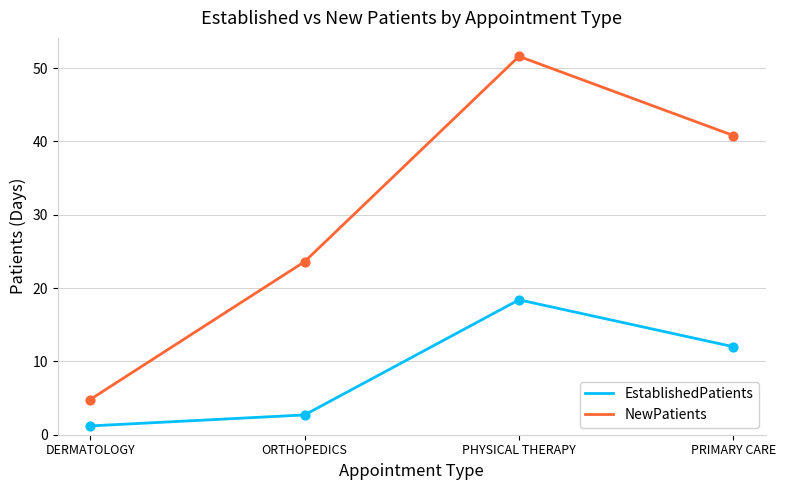

At which category is the sum across all series the highest?

PHYSICAL THERAPY